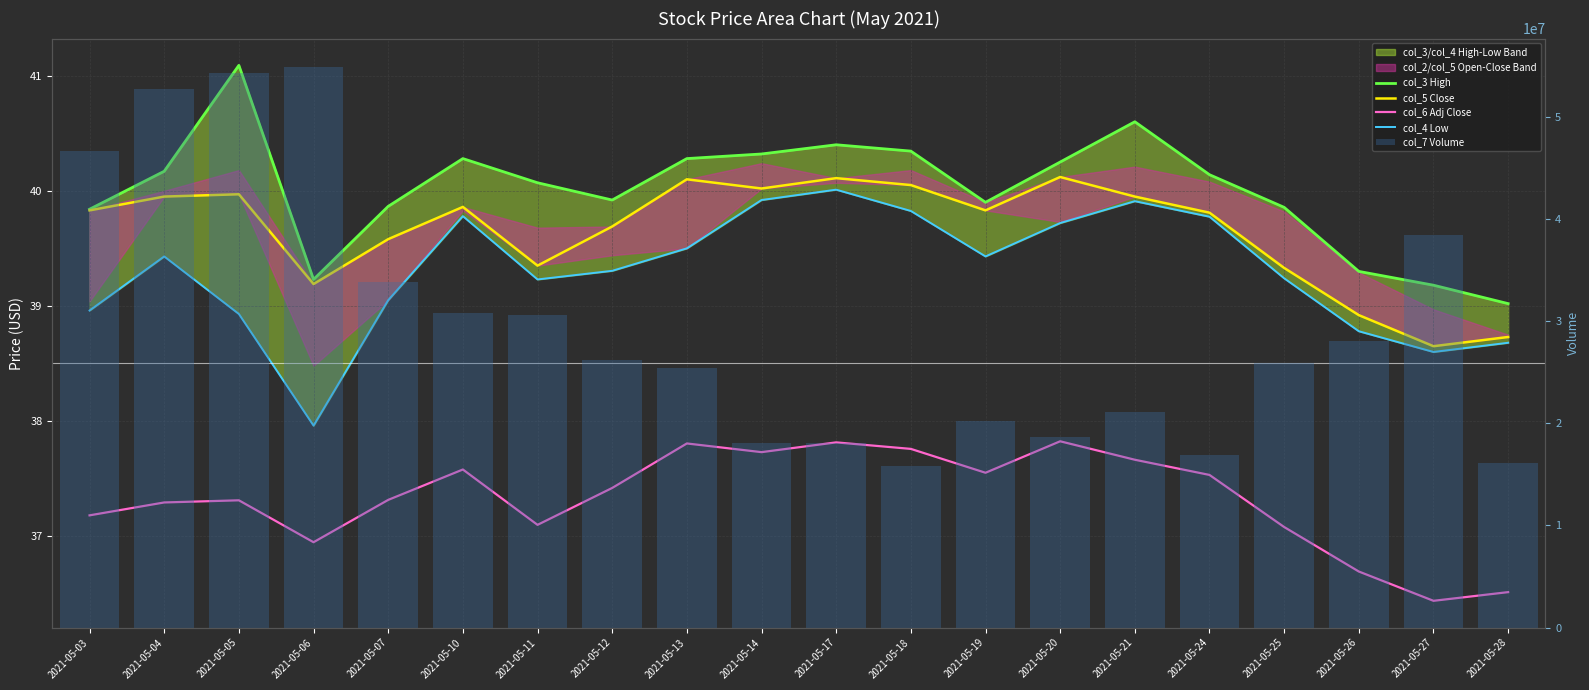

Is it true that col_7 Volume equals 46638581.0 at 2021-05-03?

True